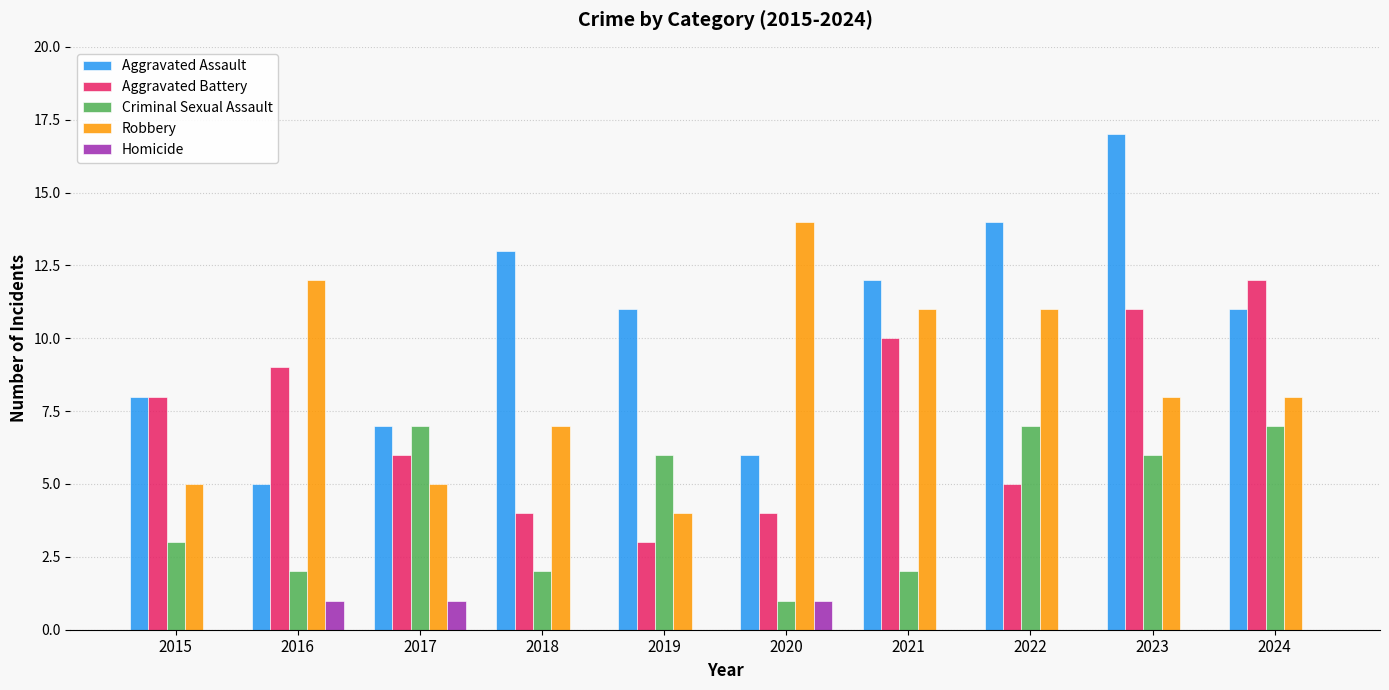

Which category has the highest value in the Aggravated Battery series?

2024